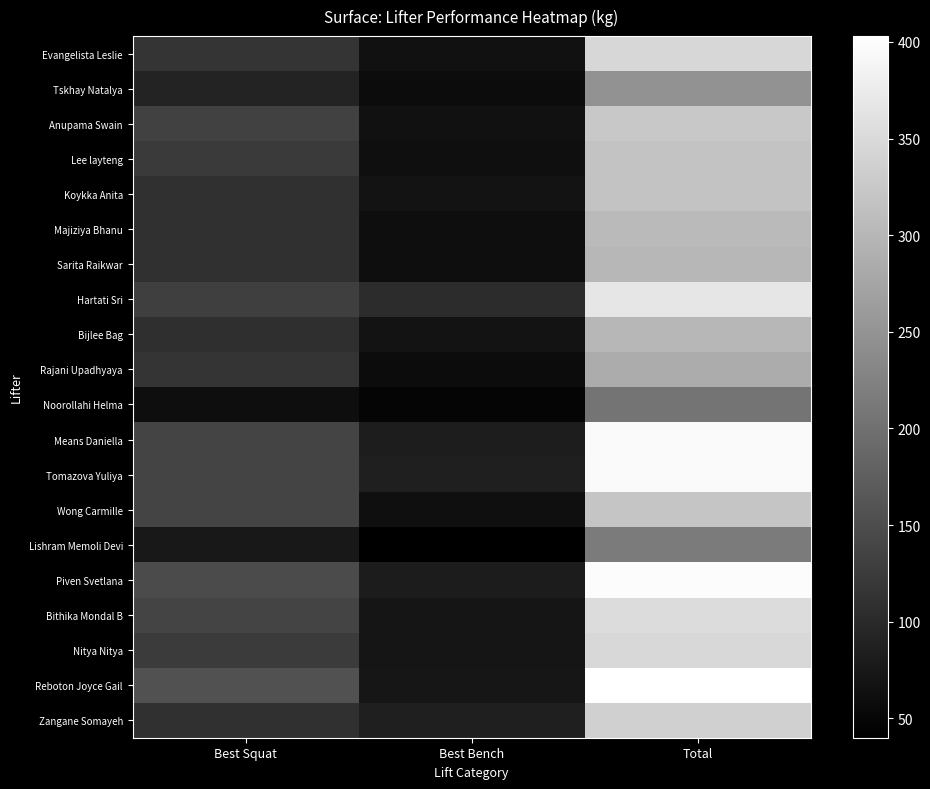

At how many categories does at least one series exceed 266?

1